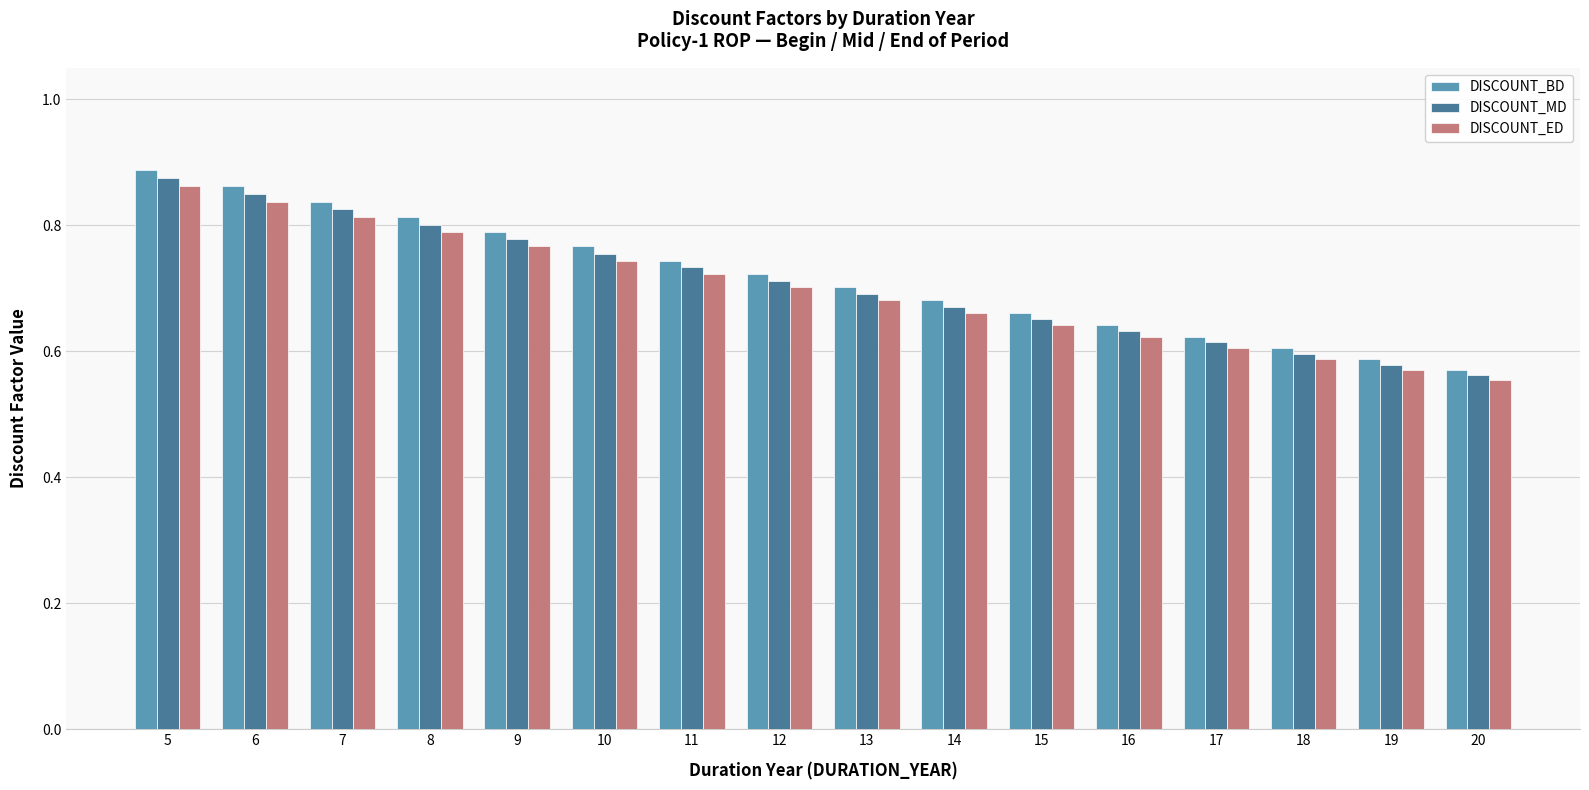

Rank the series by their maximum value, from highest to lowest.

DISCOUNT_BD, DISCOUNT_MD, DISCOUNT_ED